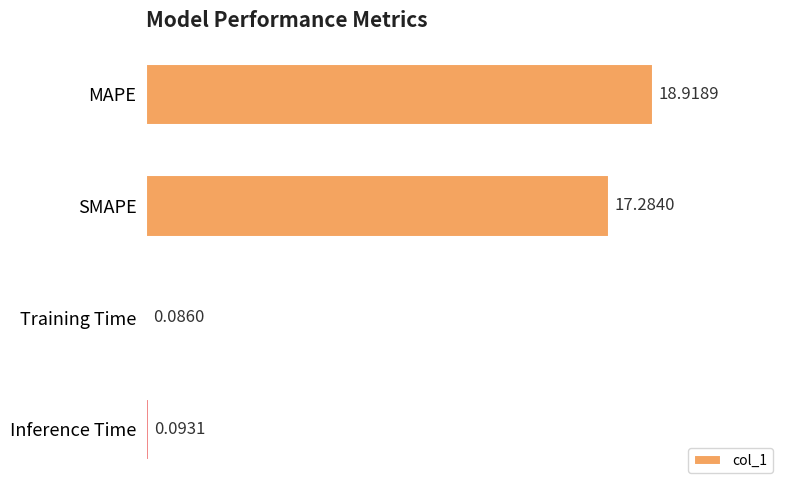

What is the label of the 2nd bar from the top?

SMAPE